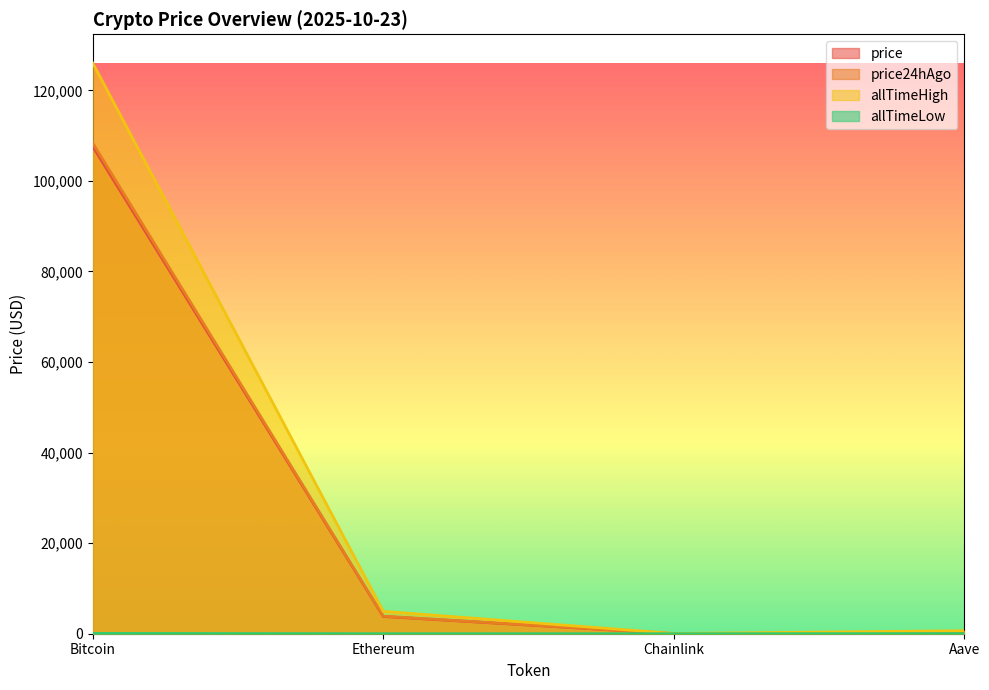

In allTimeHigh, how many points are lower than both neighbors (excluding endpoints)?

1